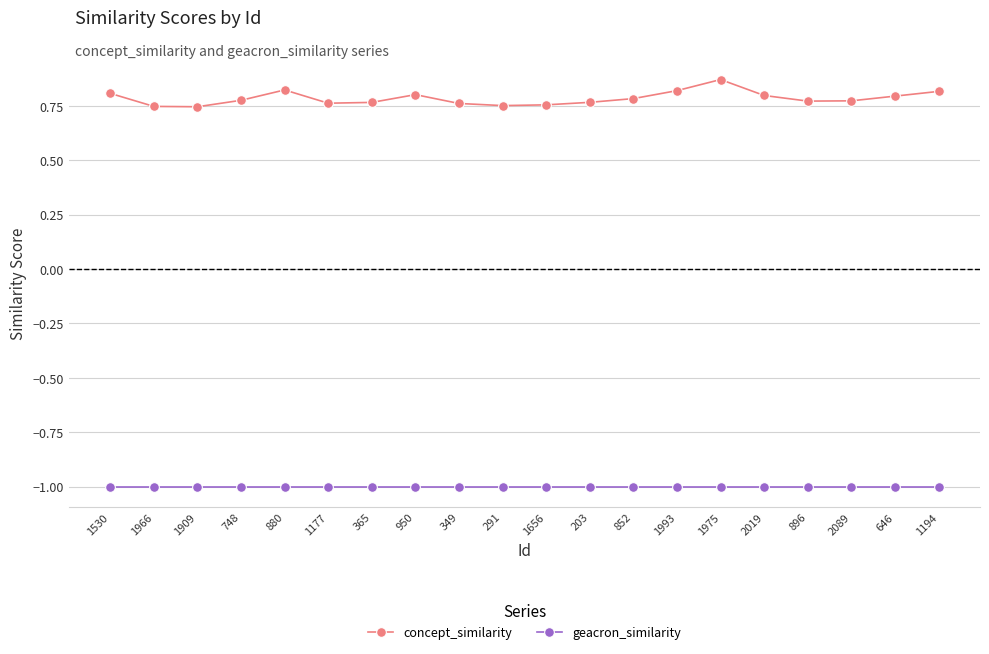

What is the total value across all series at 2089?

-0.2